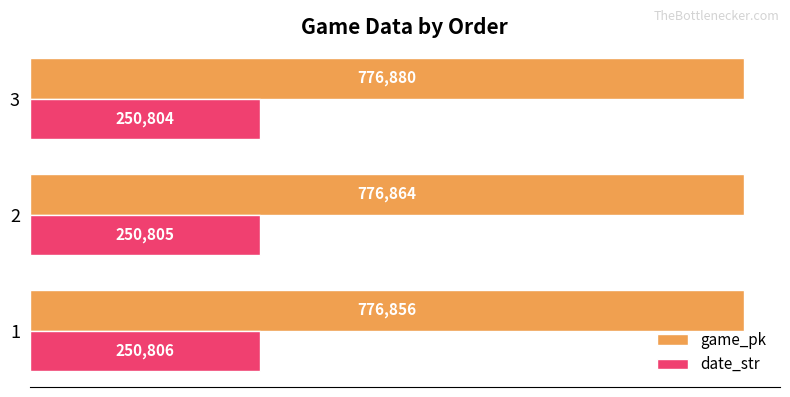

Between 1 and 3, which series saw the biggest shift?

game_pk